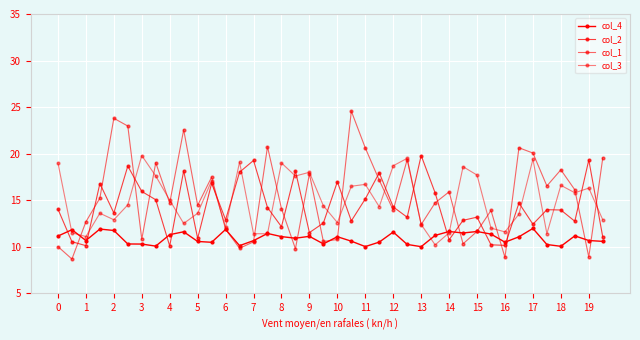

What is the value of the col_4 point at the 37th from the left?

10.1